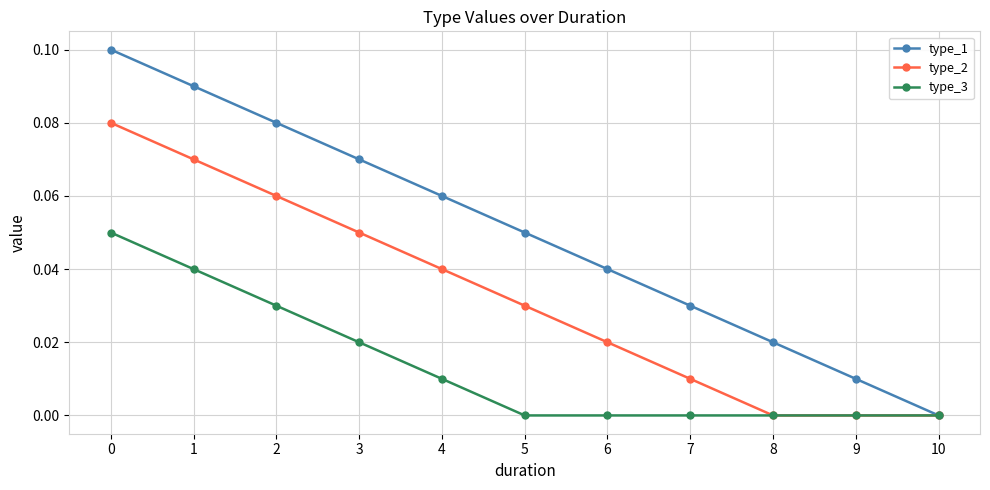

What are all the series names shown in the legend?

type_1, type_2, type_3